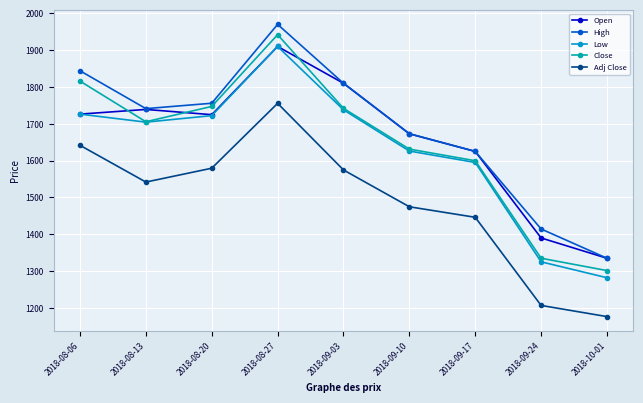

What is the average value of the Low series?

1625.5